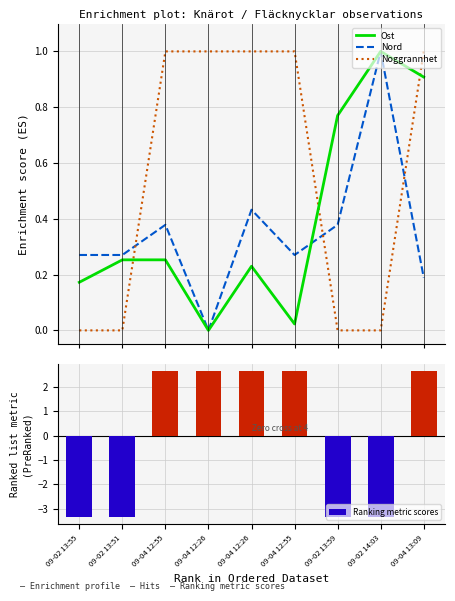

What is the label of the 8th bar from the right?

09-02 13:51